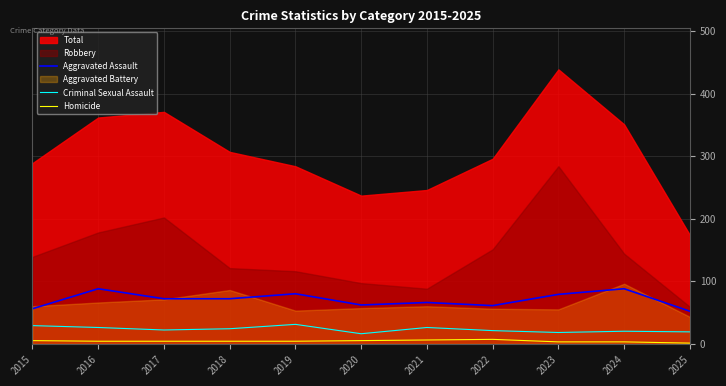

Is the value of Criminal Sexual Assault at 2018 greater than the value of Homicide at 2015?

Yes